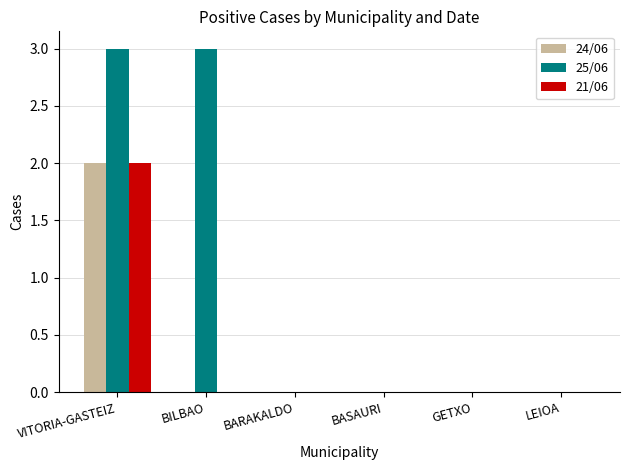

How many groups of bars are there?

6